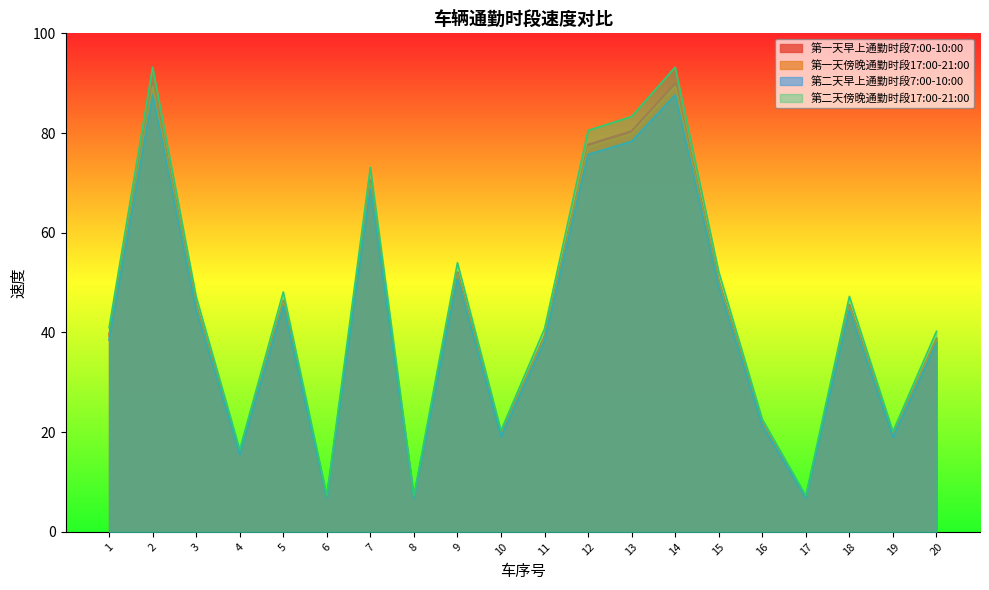

Which series has the largest range (max minus min)?

第二天傍晚通勤时段17:00-21:00